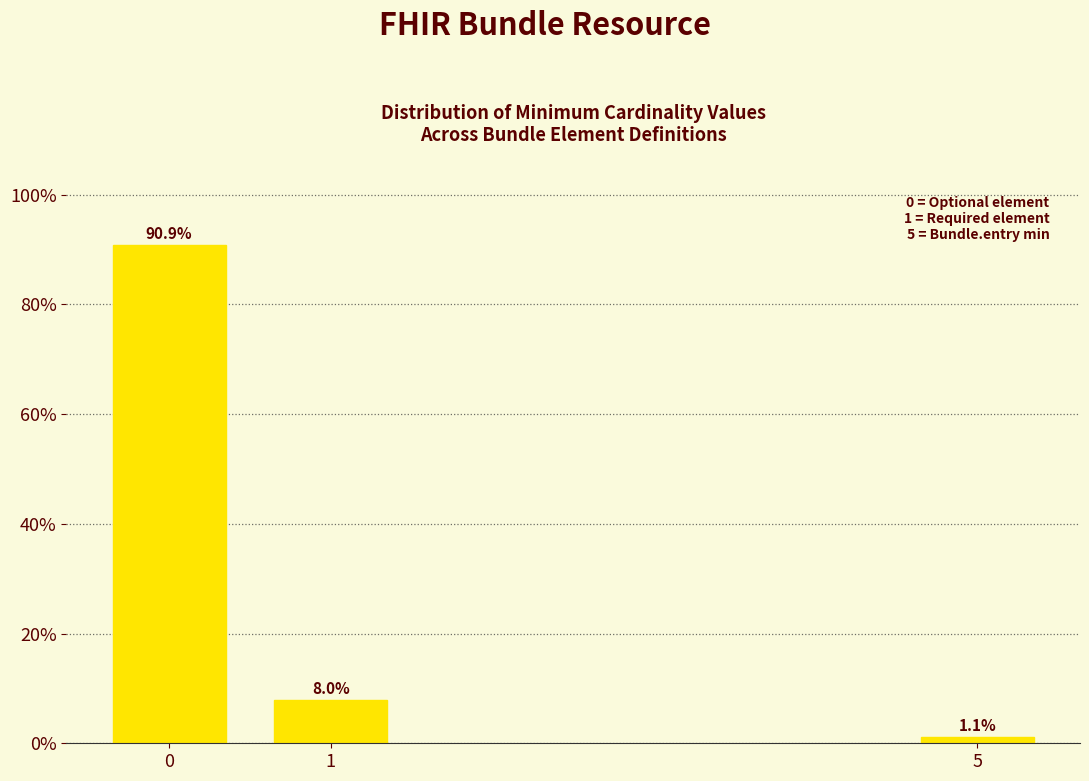

Reading left to right, list all the values displayed in this chart.

90.9	8.0	1.1